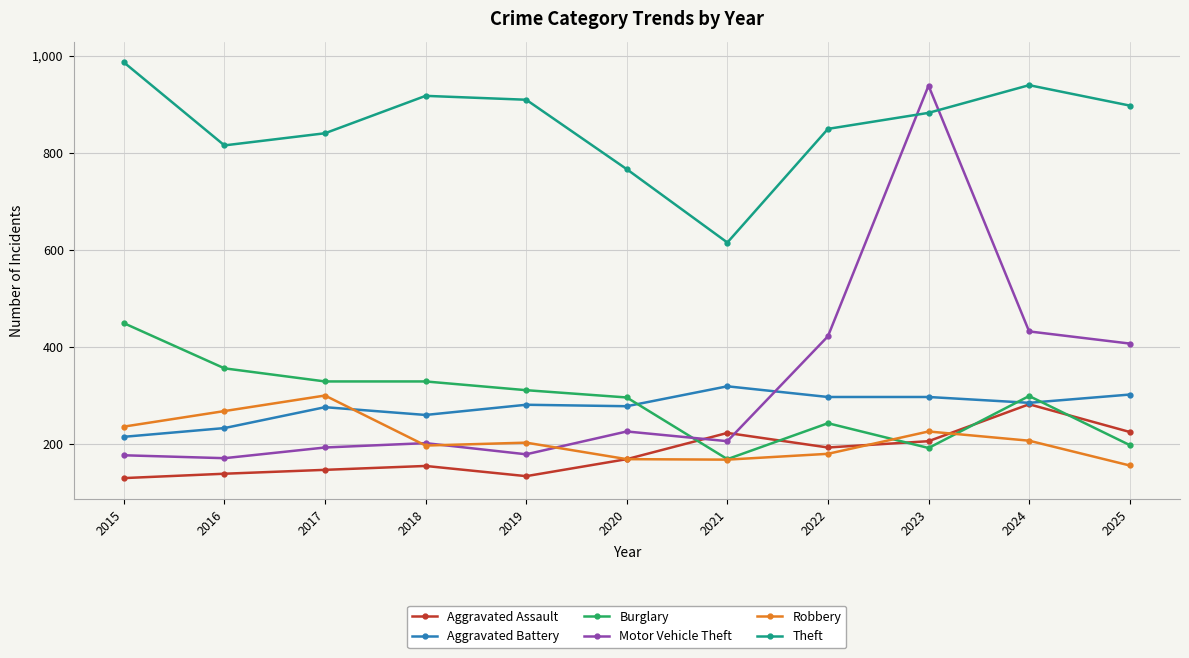

Where is Theft nearest to the value 800?

2016